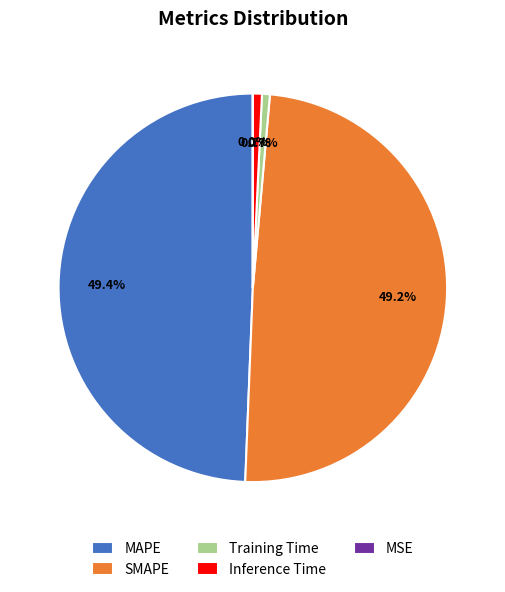

What is the total percentage of Inference Time and MAPE?

50.1%